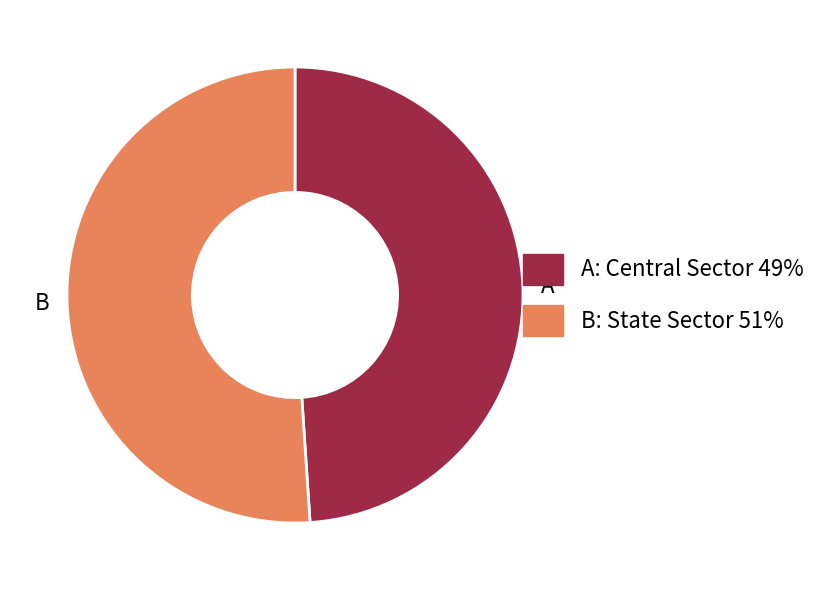

How many segments does this pie chart have?

2